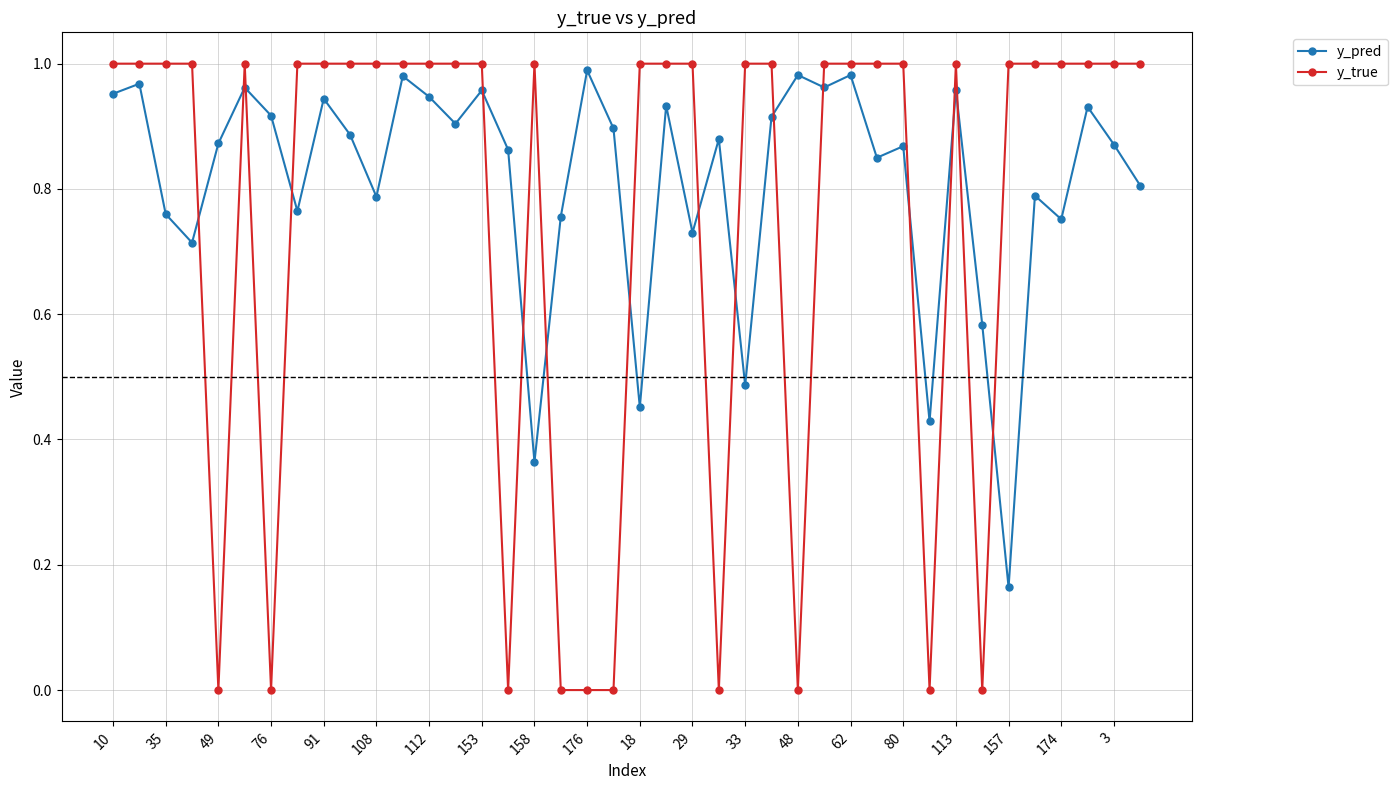

After their last crossing, which series has the higher values: y_pred or y_true?

y_true